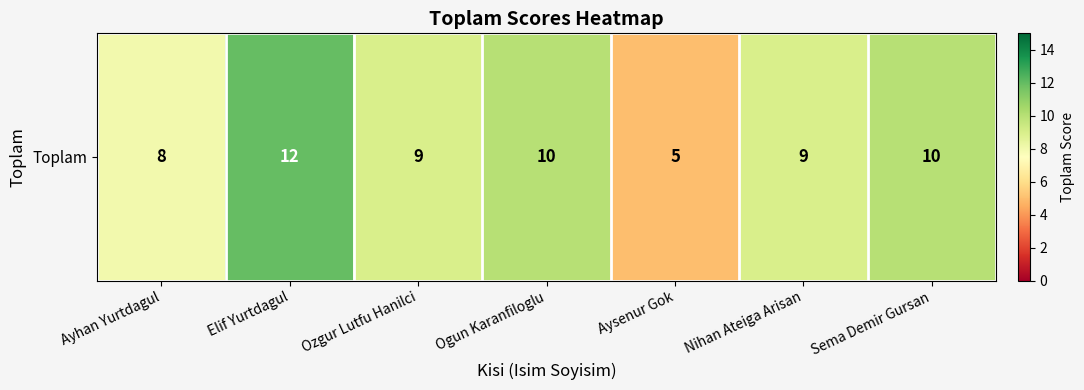

At which category does the chart reach its peak across all series?

Elif Yurtdagul